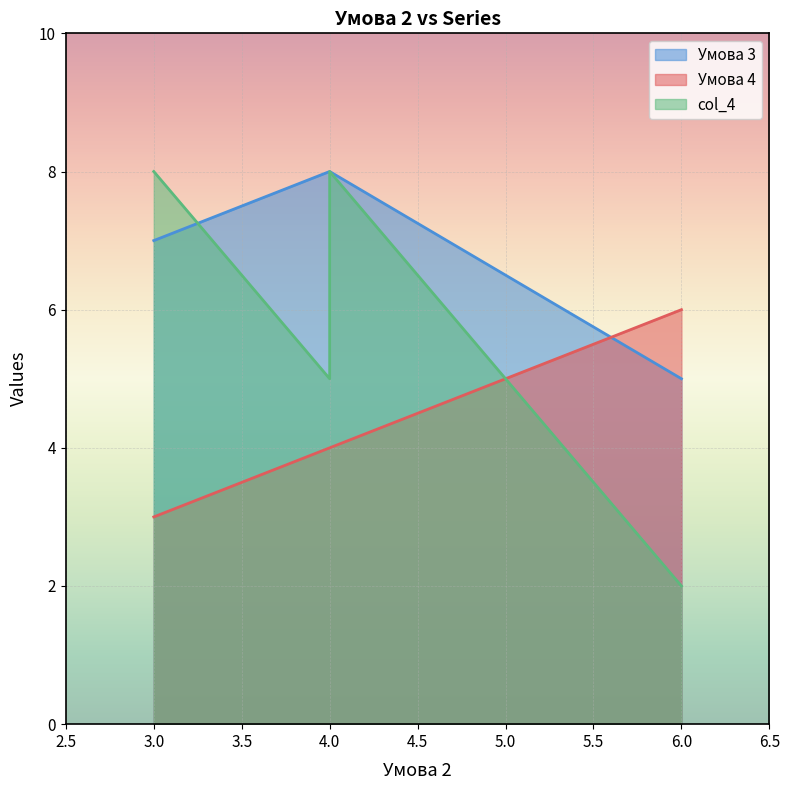

True or false: Умова 3 has more than 1 interior local peaks.

False